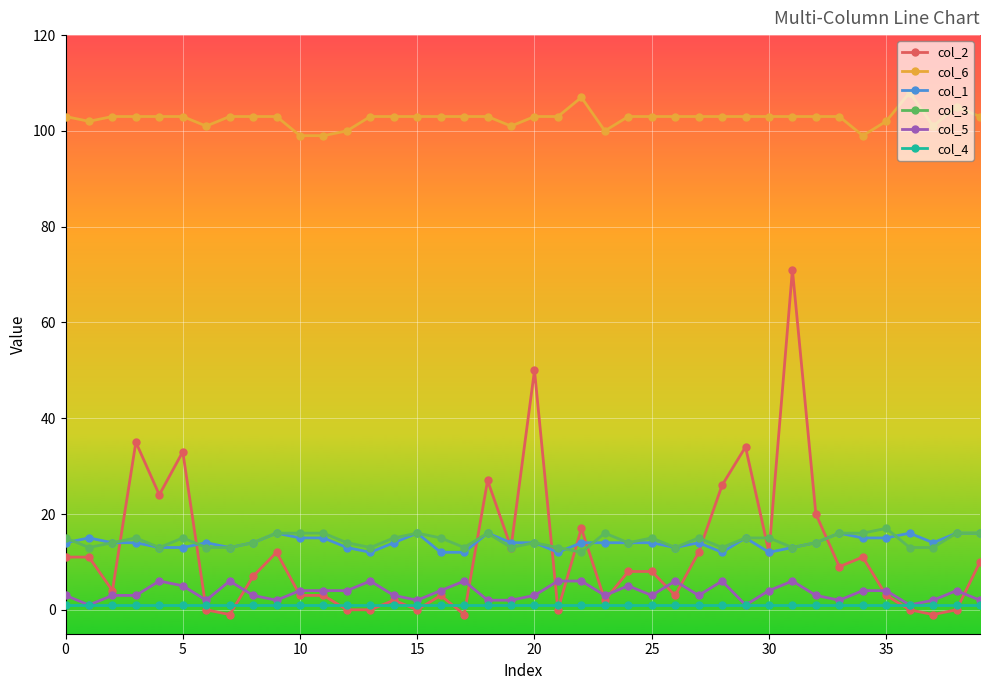

How many categories are shown in the chart?

40